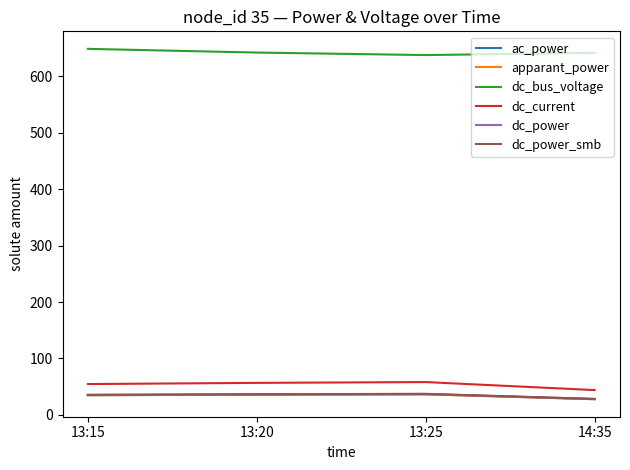

What is the approximate value of apparant_power at 13:20?

35.8